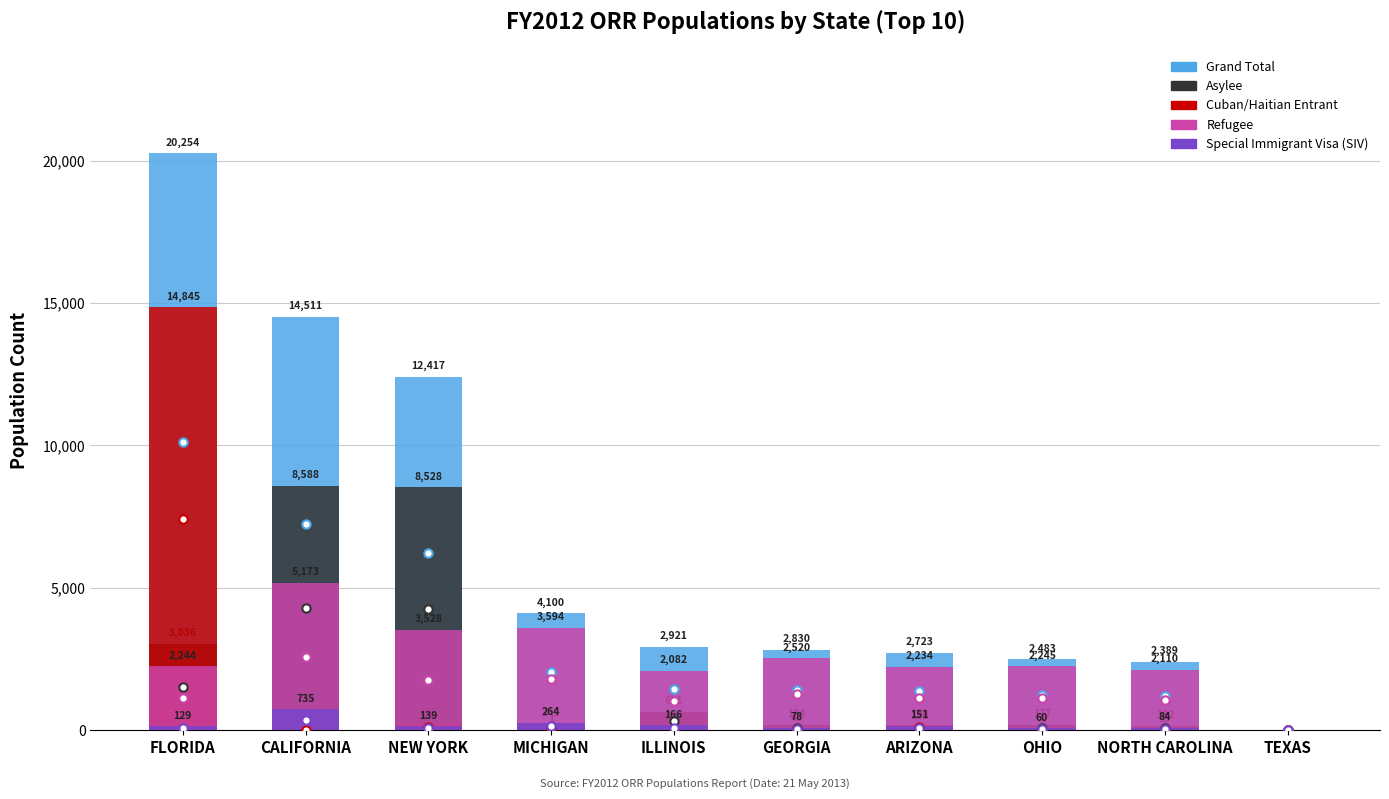

What is the maximum value shown in the chart?

20254